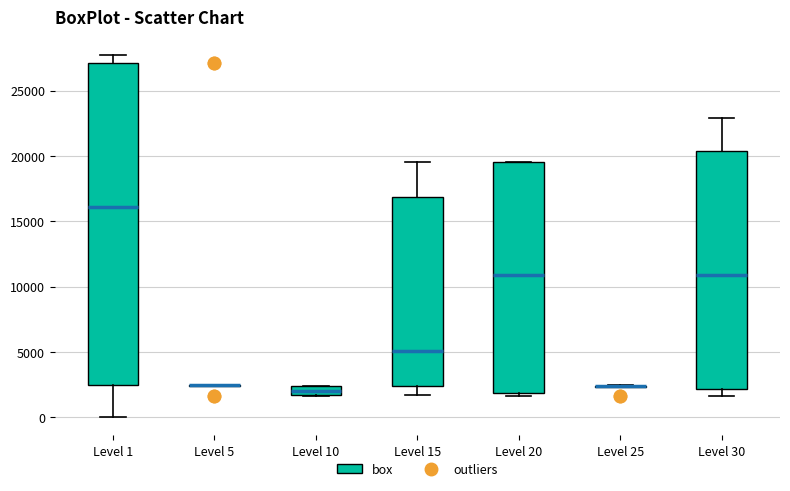

Which box is the tallest, from its lower edge to its upper edge?

Level 1